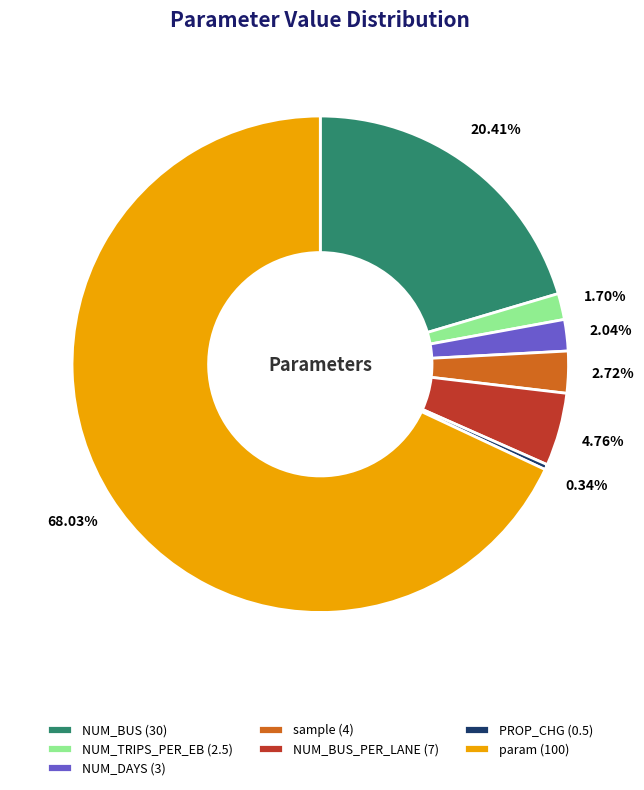

Do NUM_BUS (30) and NUM_TRIPS_PER_EB (2.5) together represent more than half of the pie?

No